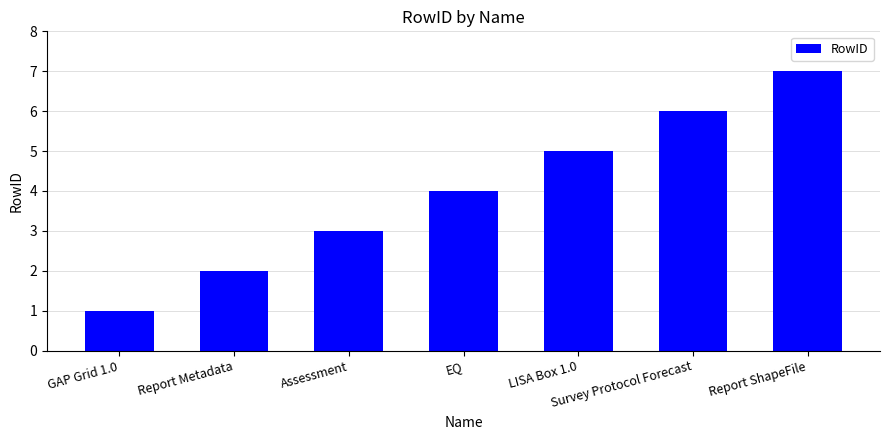

What position from the right is GAP Grid 1.0?

7